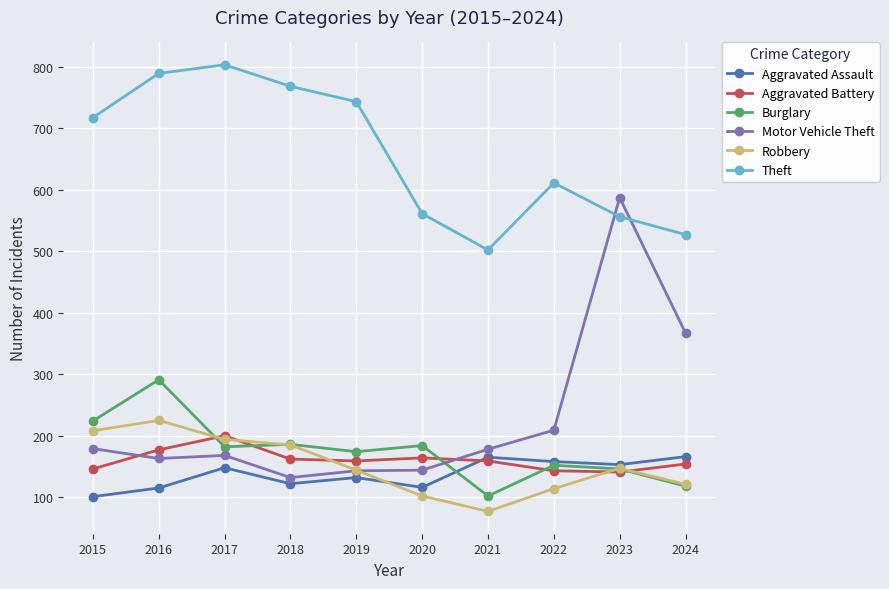

True or false: Theft has a value of 556 at 2023.

True